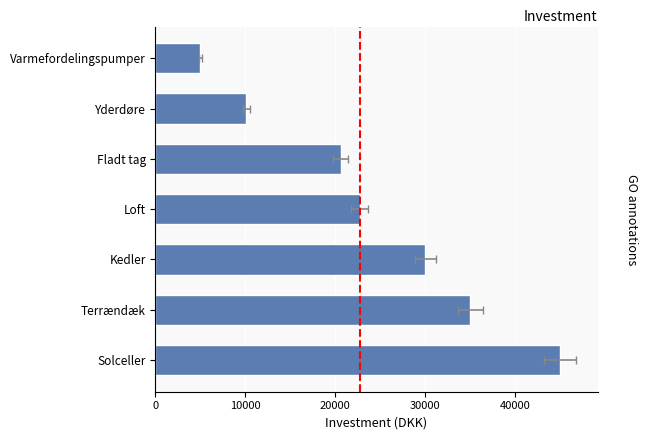

Which has a higher value, Yderdøre or Fladt tag?

Fladt tag